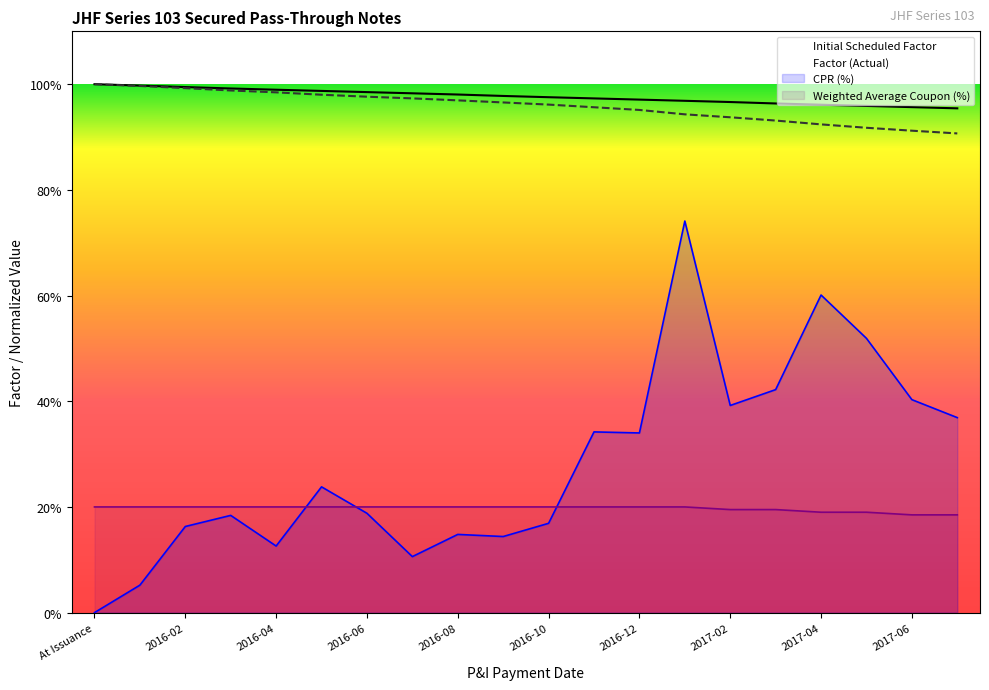

What position from the right is 2016-03?

17